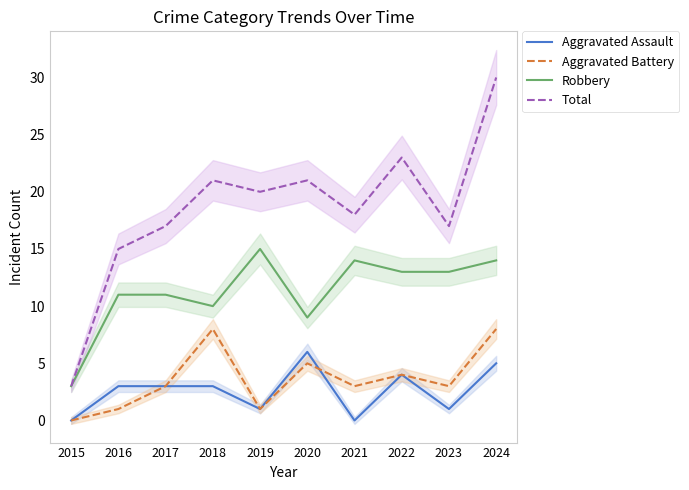

What is the value of the Aggravated Assault point at the 8th from the left?

4